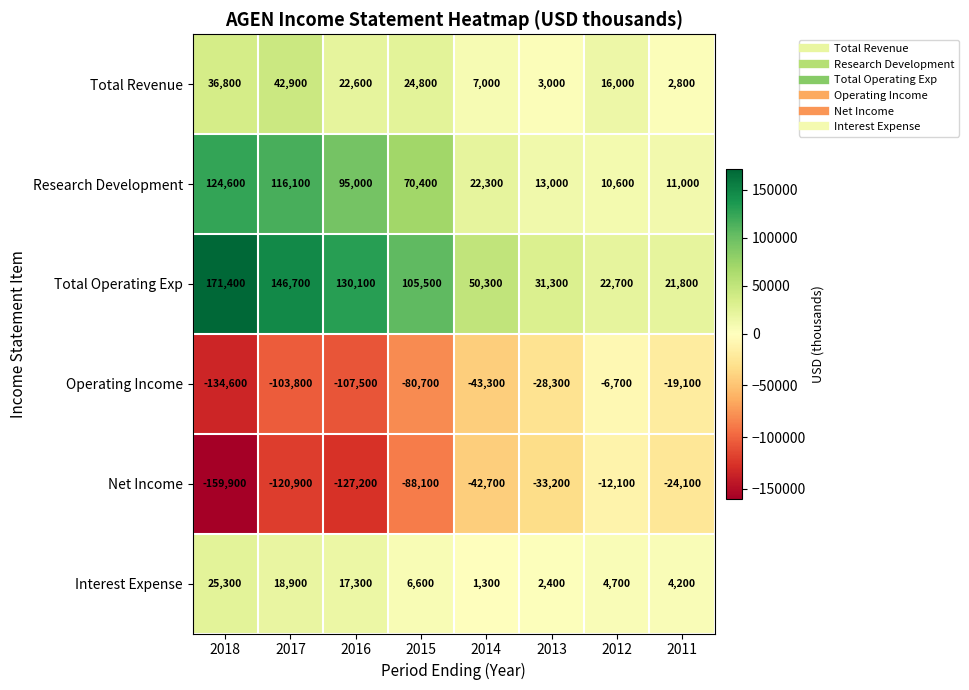

What is the average value of the Total Revenue series?

19488